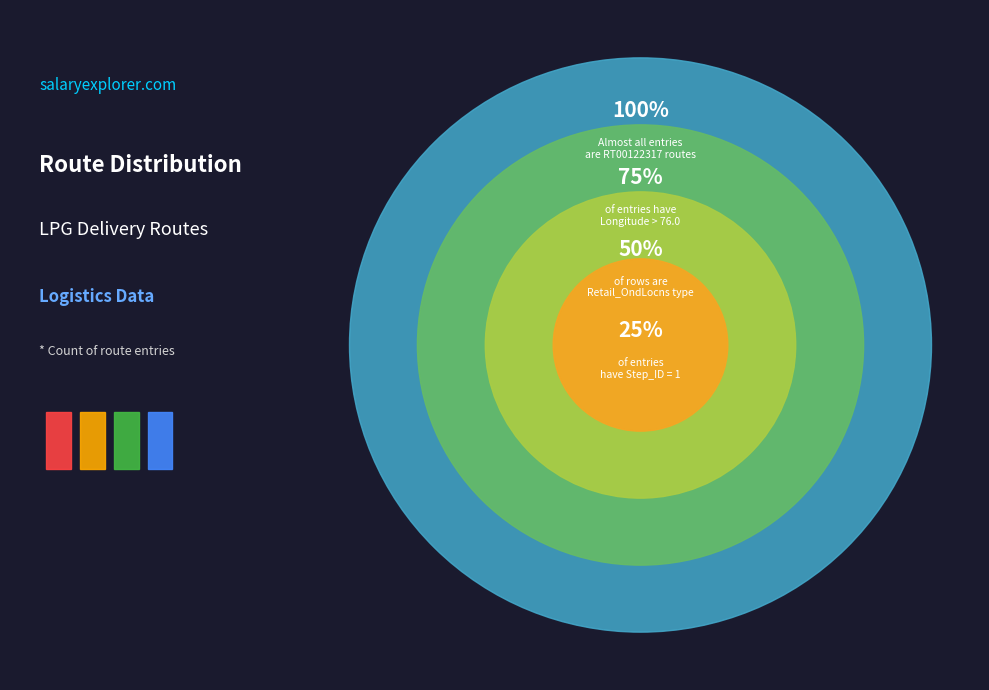

How many segments does this pie chart have?

4